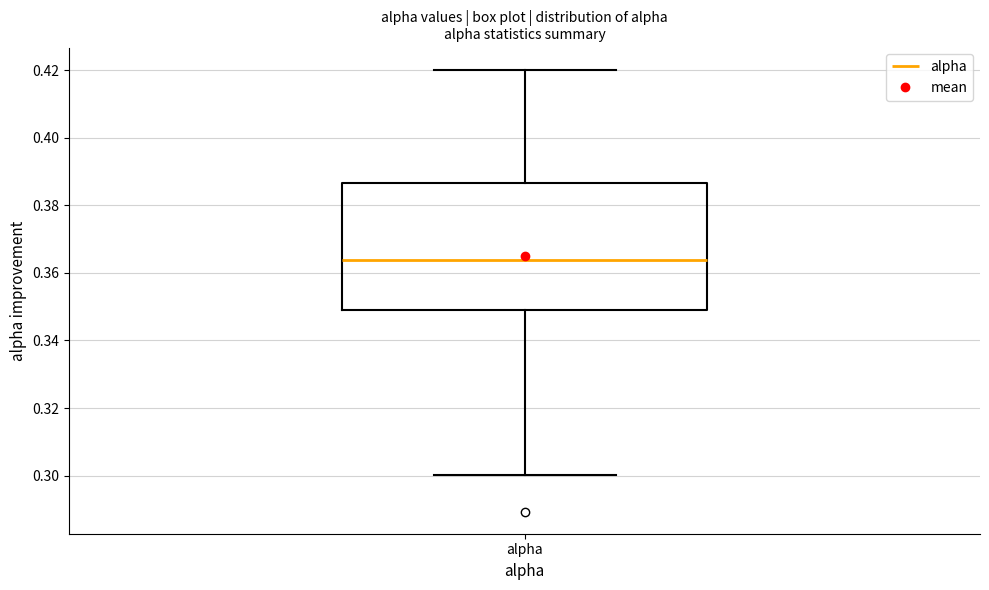

Transcribe this box plot: give where the median line is, the range the box spans, and where the two whiskers end, as read against the y-axis. The values are not printed on the chart, so give them approximately, as read against the axis.

median 0.364, box 0.350 to 0.386, whiskers 0.300 to 0.420